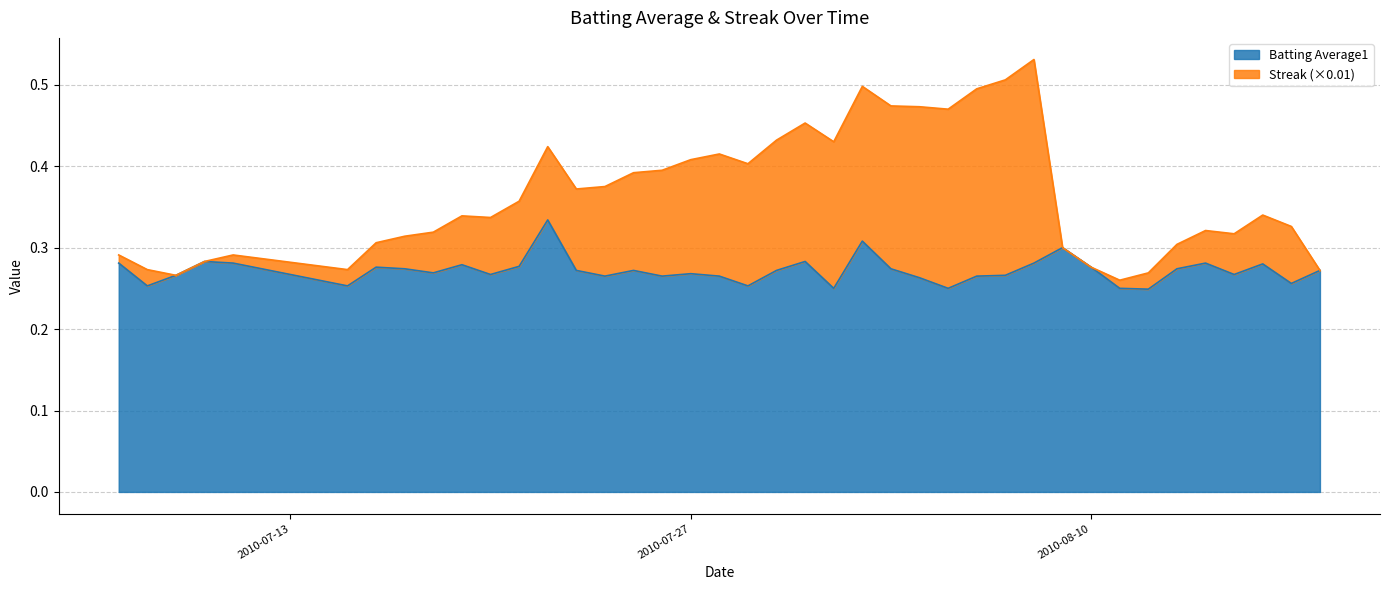

Does the chart have visible grid lines?

Yes